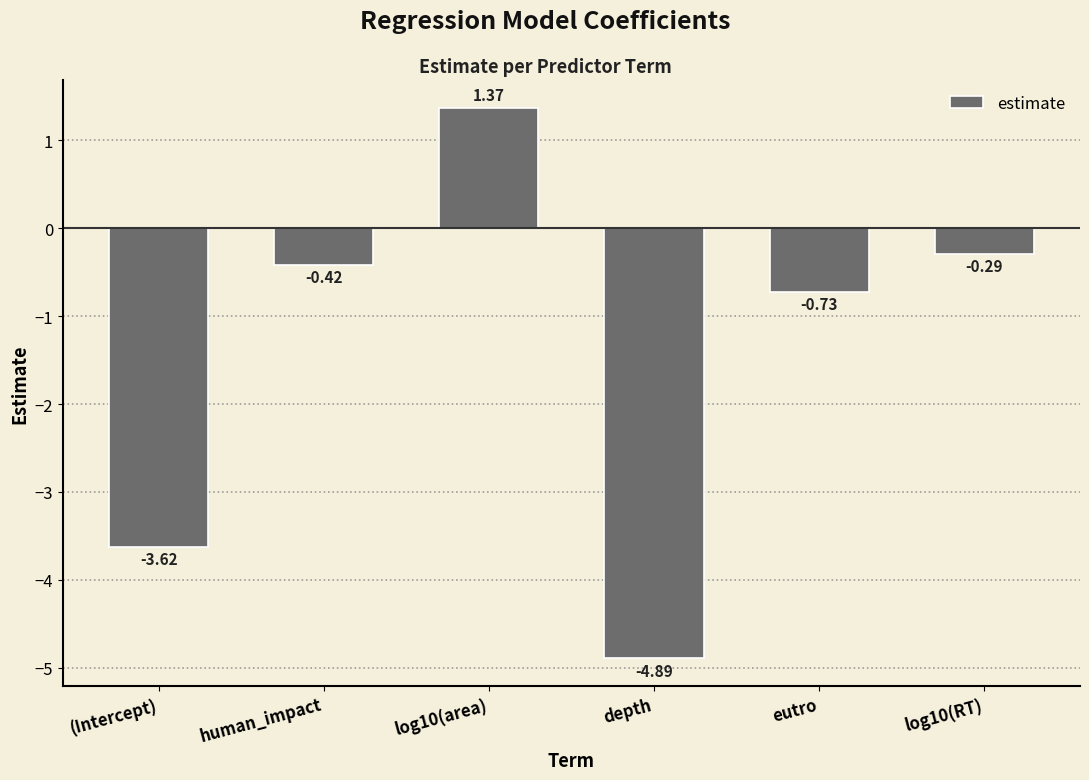

What is the difference between the maximum and minimum values?

6.3